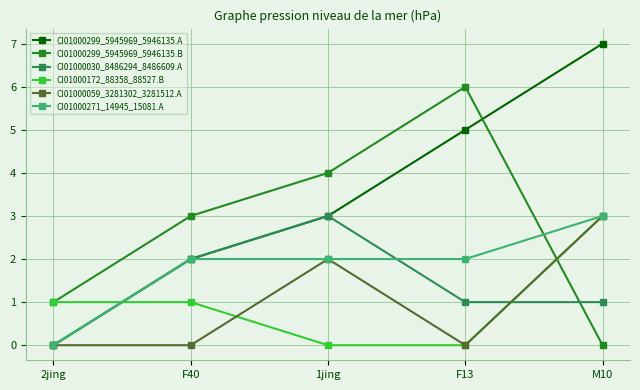

What is the maximum value for CI01000271_14945_15081.A?

3